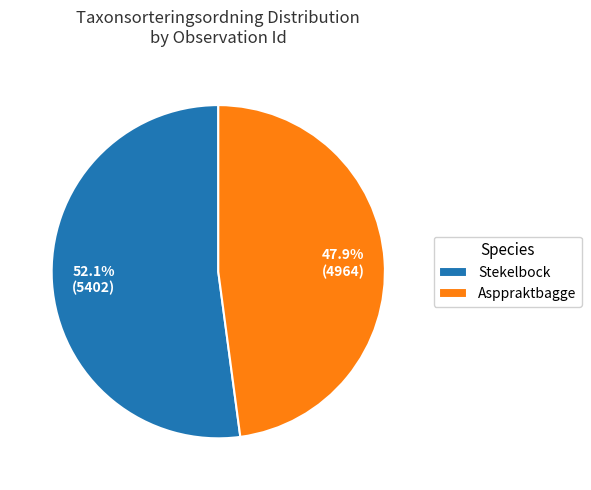

Is there a majority slice in this chart?

Yes